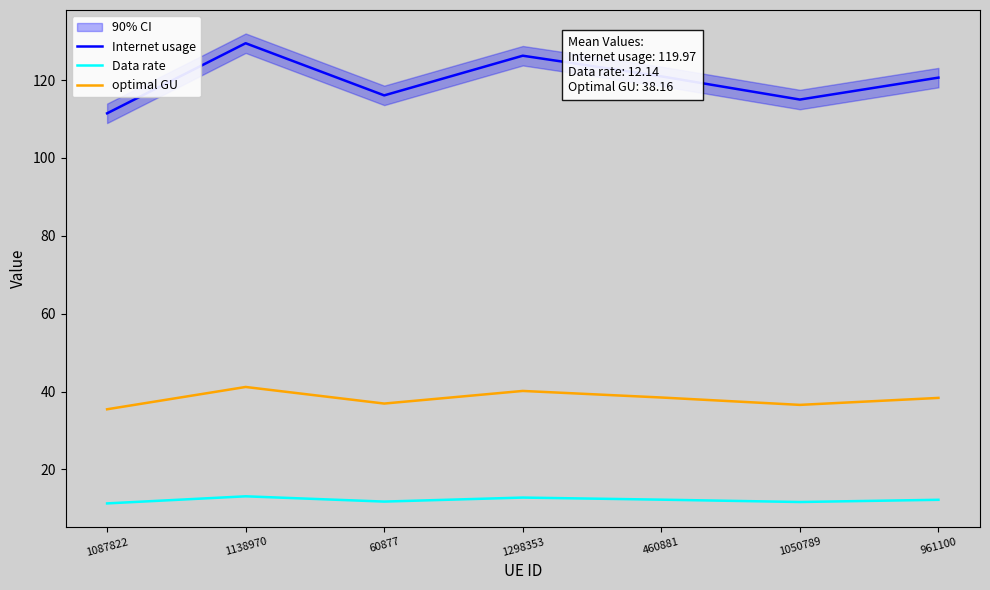

What is the total value across all series at 60877?

164.7